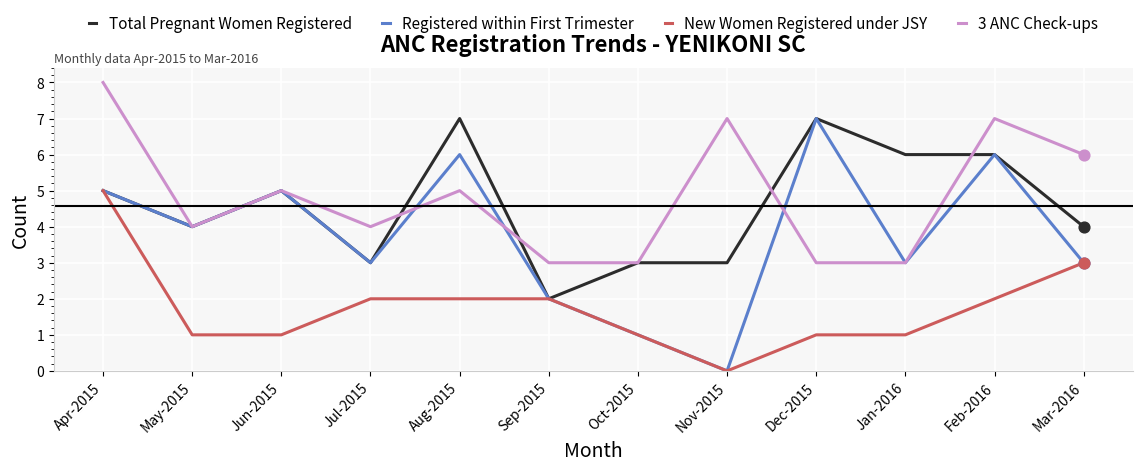

What are all the series names shown in the legend?

Total Pregnant Women Registered, Registered within First Trimester, New Women Registered under JSY, 3 ANC Check-ups